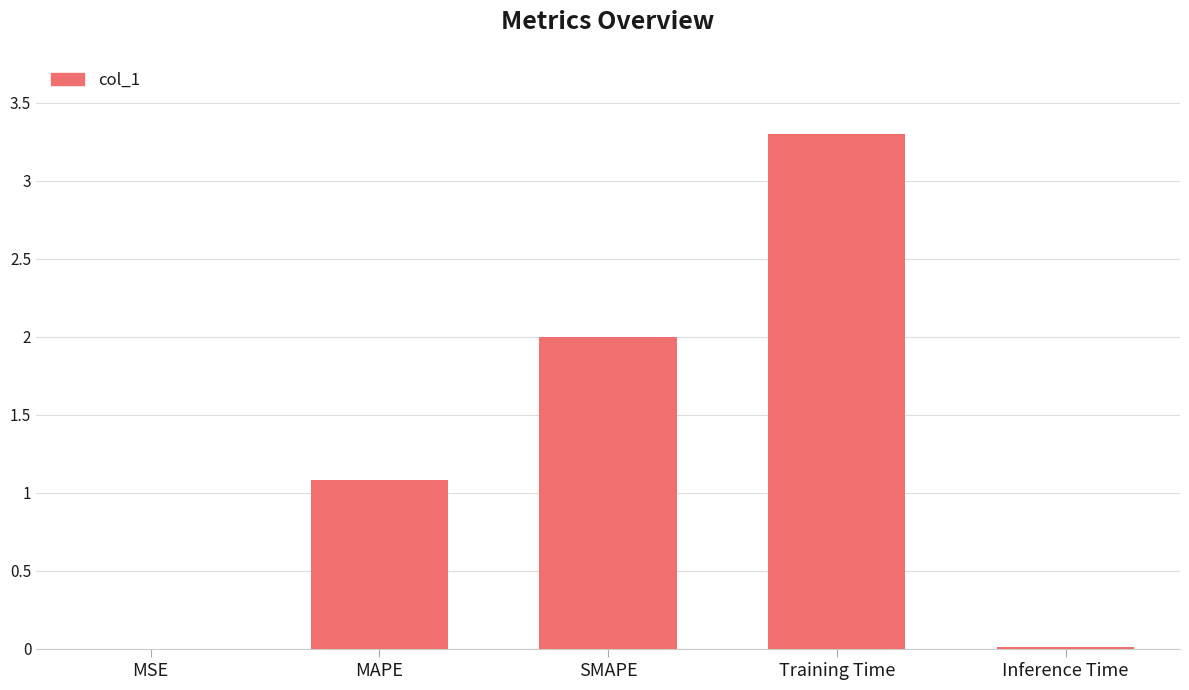

Is it true that the value at Training Time is 5.1?

False